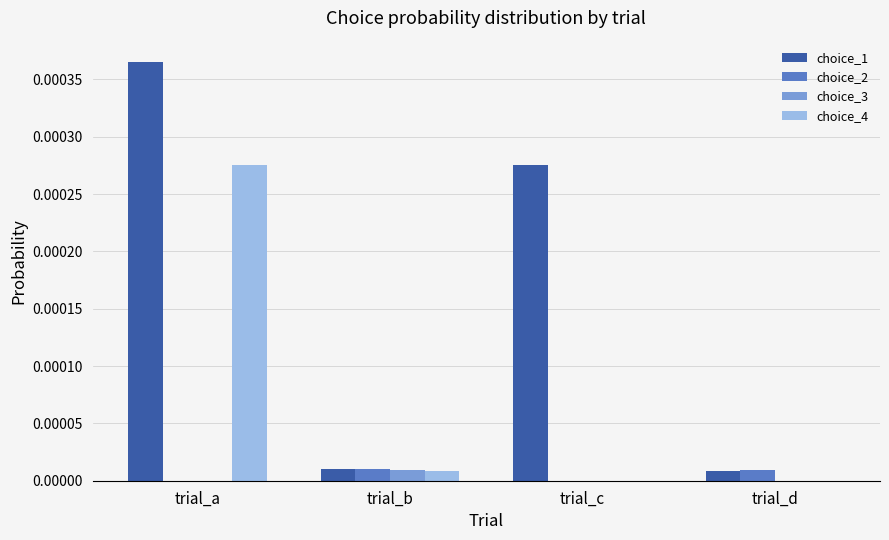

At which category is the sum across all series the highest?

trial_a